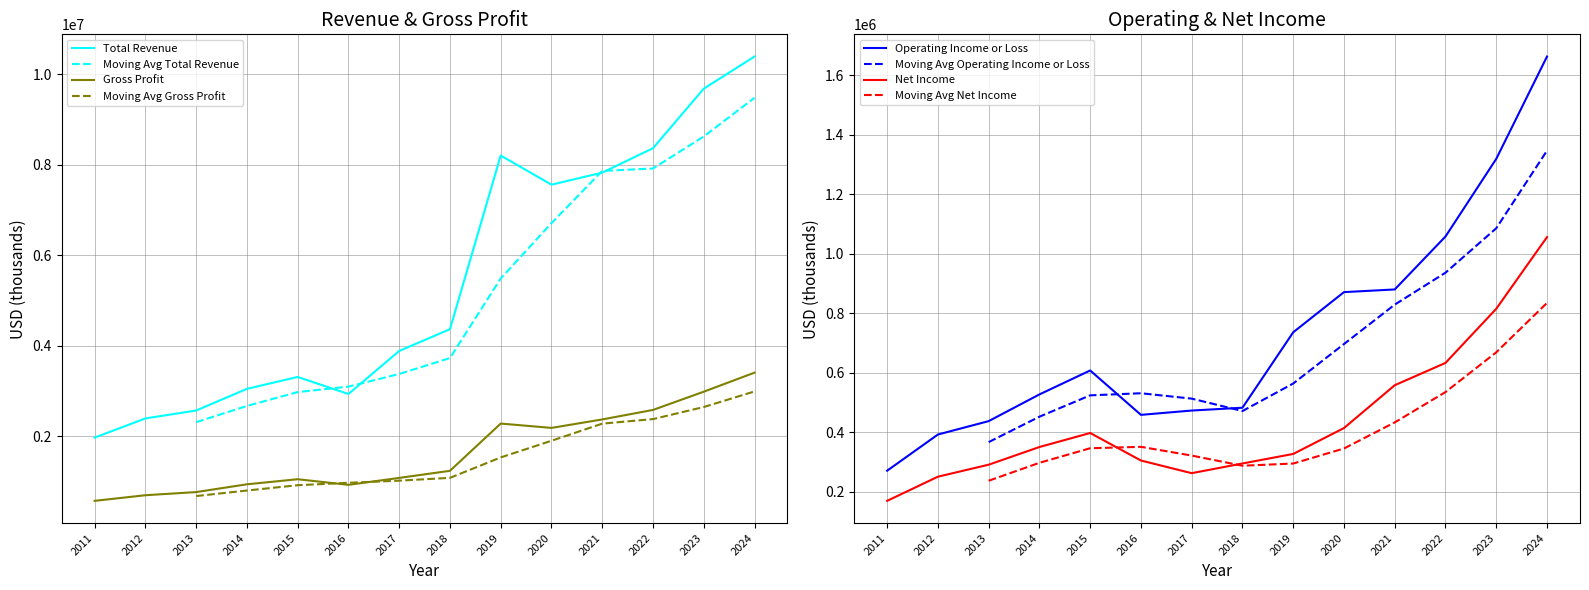

True or false: Operating Income or Loss has more than 0 interior local peaks.

True